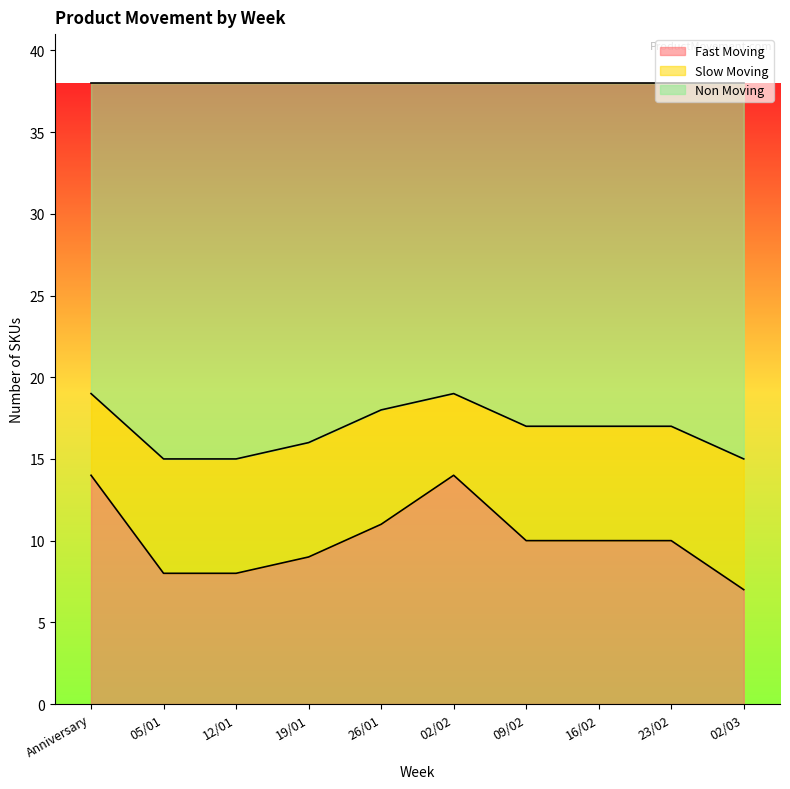

What is the total value across all series at 26/01?

38